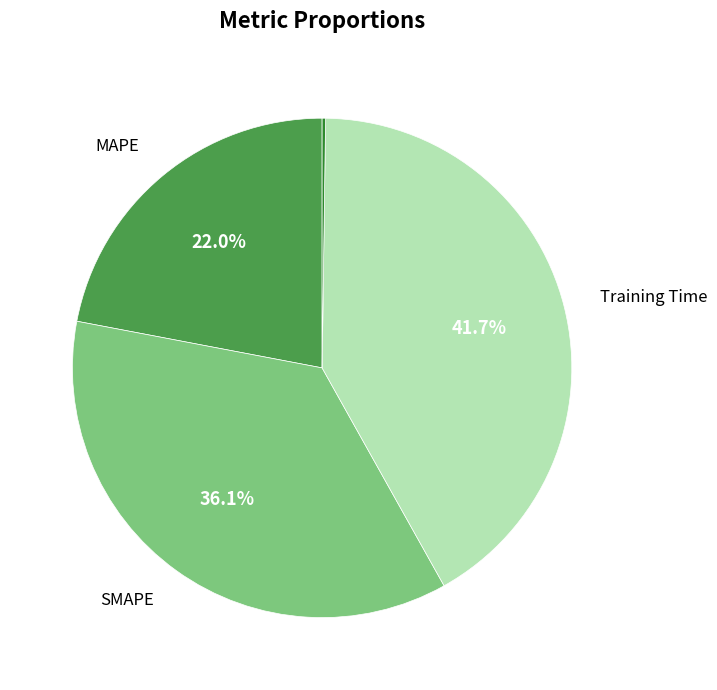

Is there any slice that represents more than half of the pie?

No